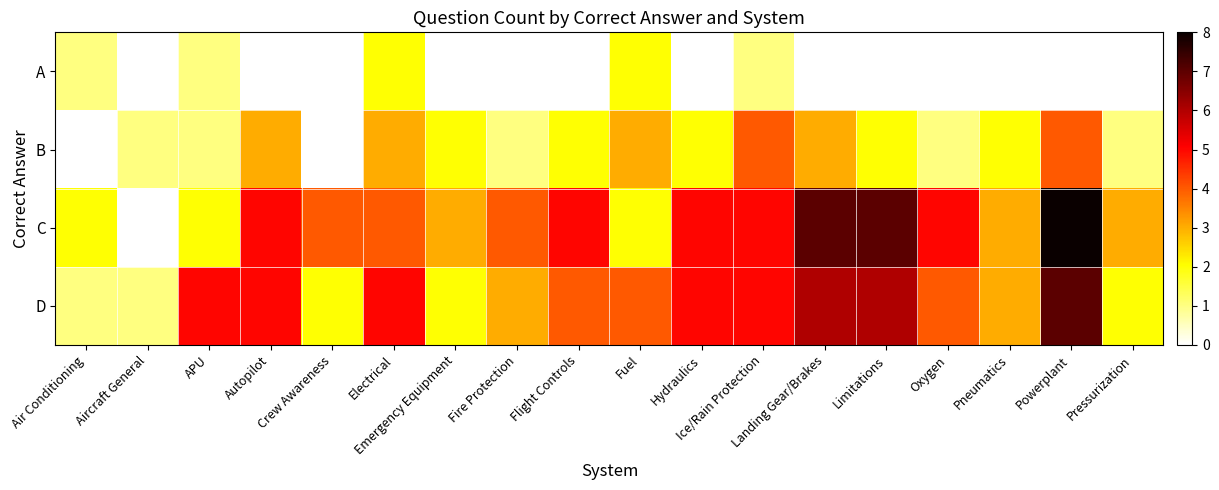

Reading left to right, extract all data points from this chart.

A: Air Conditioning=1	Aircraft General=0	APU=1	Autopilot=0	Crew Awareness=0	Electrical=2	Emergency Equipment=0	Fire Protection=0	Flight Controls=0	Fuel=2	Hydraulics=0	Ice/Rain Protection=1	Landing Gear/Brakes=0	Limitations=0	Oxygen=0	Pneumatics=0	Powerplant=0	Pressurization=0
B: Air Conditioning=0	Aircraft General=1	APU=1	Autopilot=3	Crew Awareness=0	Electrical=3	Emergency Equipment=2	Fire Protection=1	Flight Controls=2	Fuel=3	Hydraulics=2	Ice/Rain Protection=4	Landing Gear/Brakes=3	Limitations=2	Oxygen=1	Pneumatics=2	Powerplant=4	Pressurization=1
C: Air Conditioning=2	Aircraft General=0	APU=2	Autopilot=5	Crew Awareness=4	Electrical=4	Emergency Equipment=3	Fire Protection=4	Flight Controls=5	Fuel=2	Hydraulics=5	Ice/Rain Protection=5	Landing Gear/Brakes=7	Limitations=7	Oxygen=5	Pneumatics=3	Powerplant=8	Pressurization=3
D: Air Conditioning=1	Aircraft General=1	APU=5	Autopilot=5	Crew Awareness=2	Electrical=5	Emergency Equipment=2	Fire Protection=3	Flight Controls=4	Fuel=4	Hydraulics=5	Ice/Rain Protection=5	Landing Gear/Brakes=6	Limitations=6	Oxygen=4	Pneumatics=3	Powerplant=7	Pressurization=2